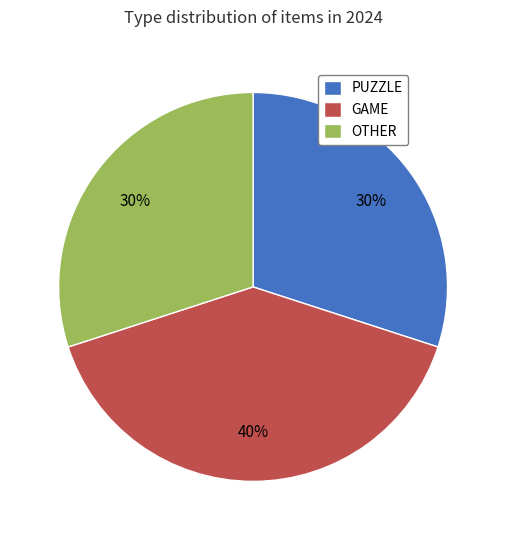

How many slices are in this pie chart?

3